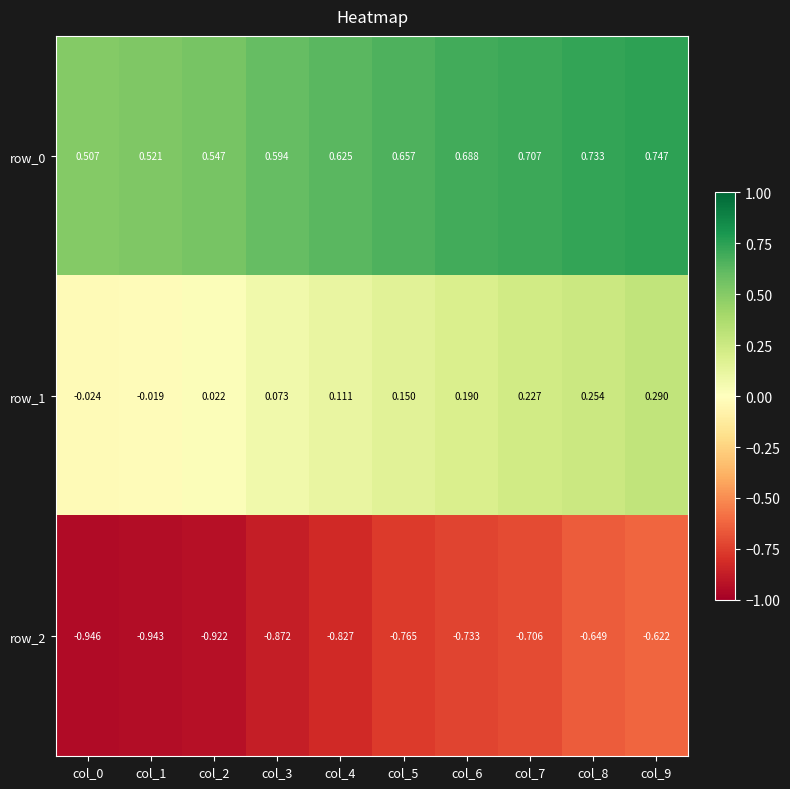

How many data points in row_1 are above 0?

8